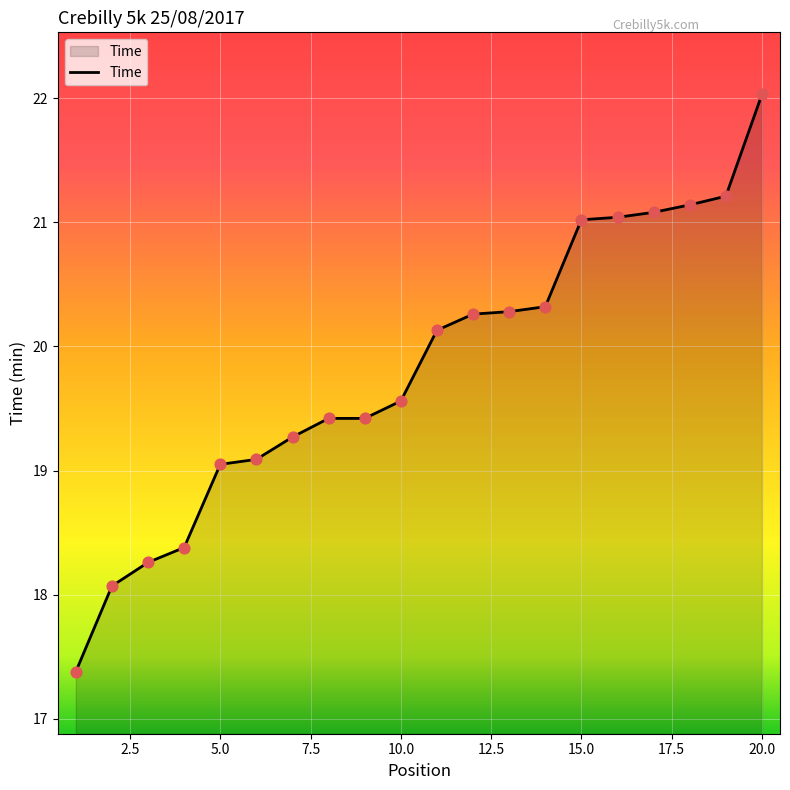

What is the smallest value displayed?

17.4